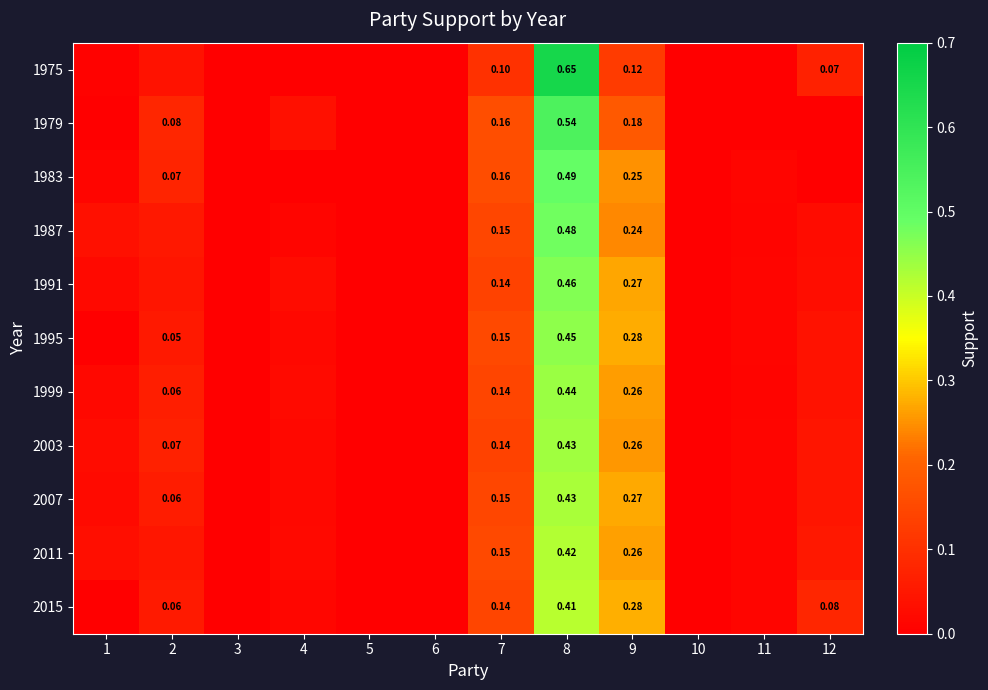

True or false: 1979 has a value of 0.1 at 4.

False